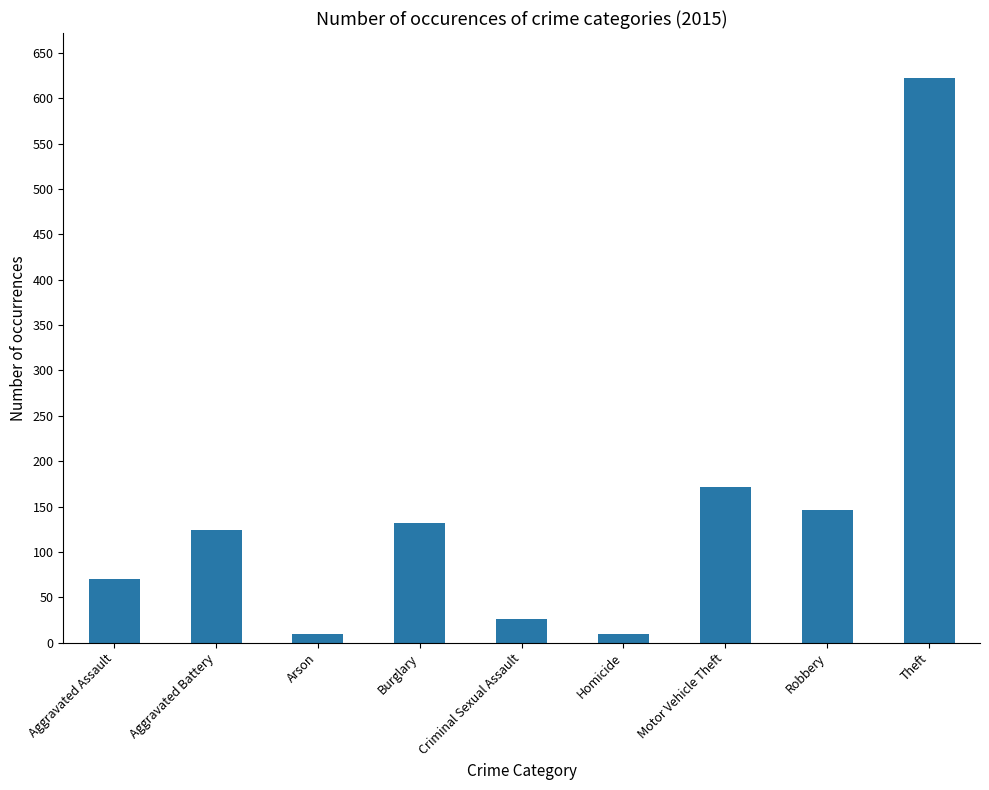

What is the change in value from Arson to Motor Vehicle Theft?

+162